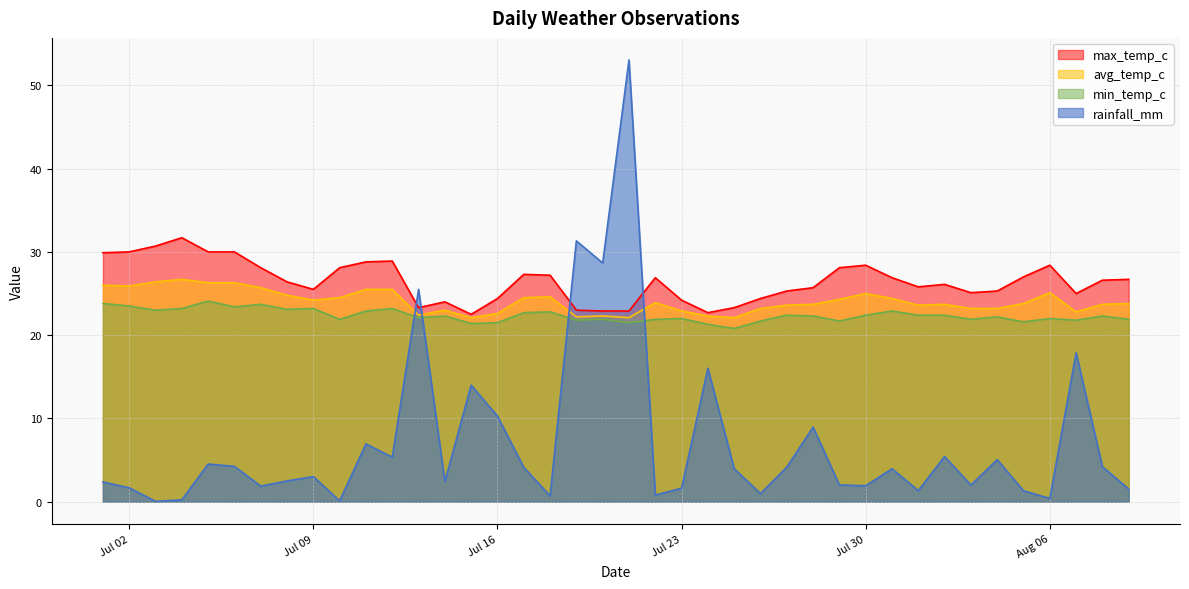

List the series in order of their peak value, highest first.

rainfall_mm, max_temp_c, avg_temp_c, min_temp_c